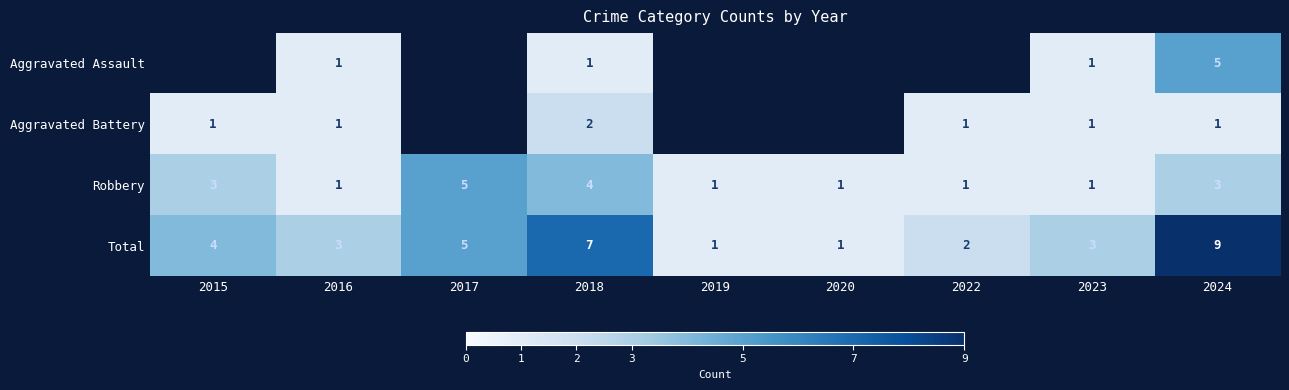

At 2018, list the series in order from smallest to largest.

Aggravated Assault, Aggravated Battery, Robbery, Total